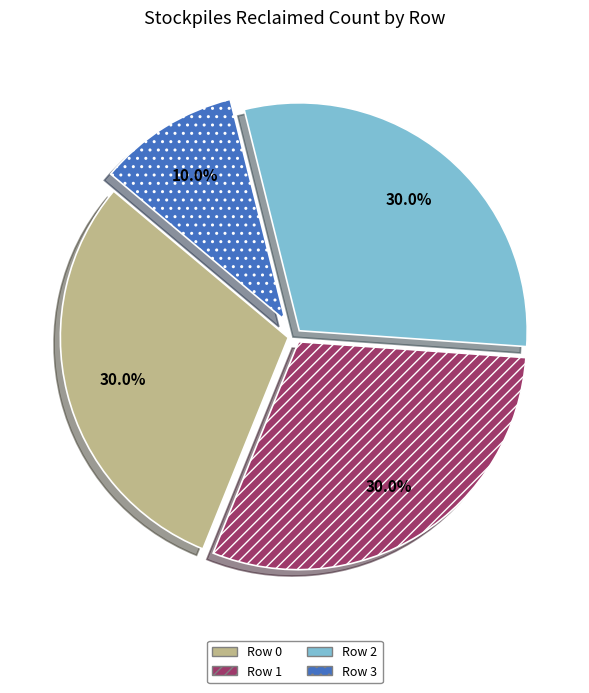

Is there any slice that represents more than half of the pie?

No